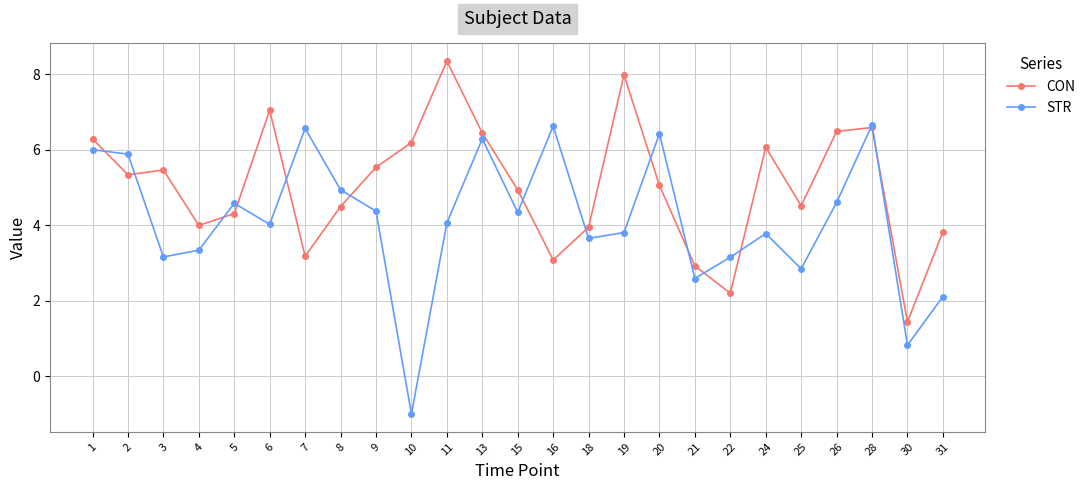

Which series has the widest spread of values?

STR